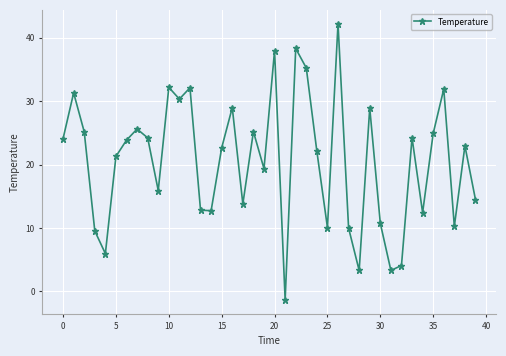

What is the smallest value displayed?

-1.3